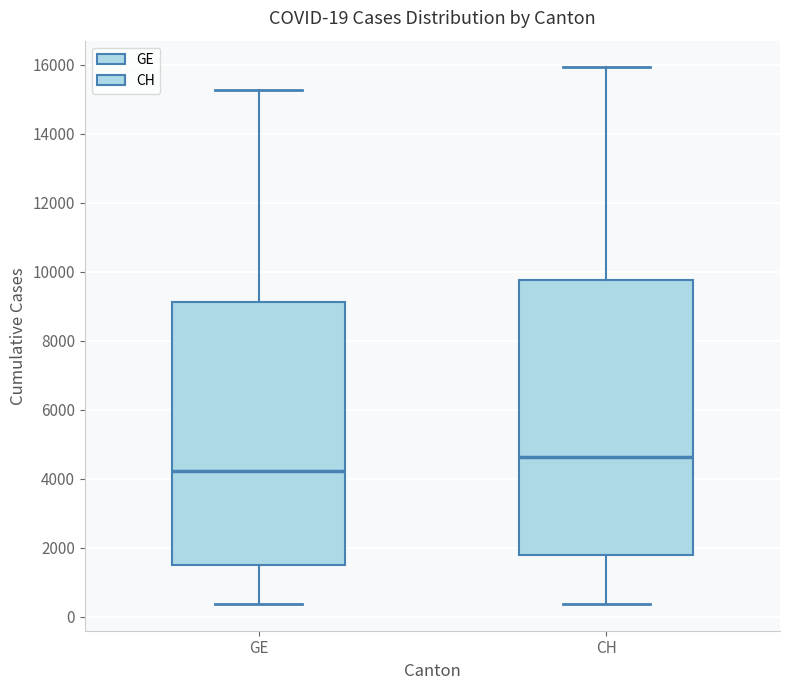

Comparing the boxes themselves (not the whiskers), which one is the tallest?

CH